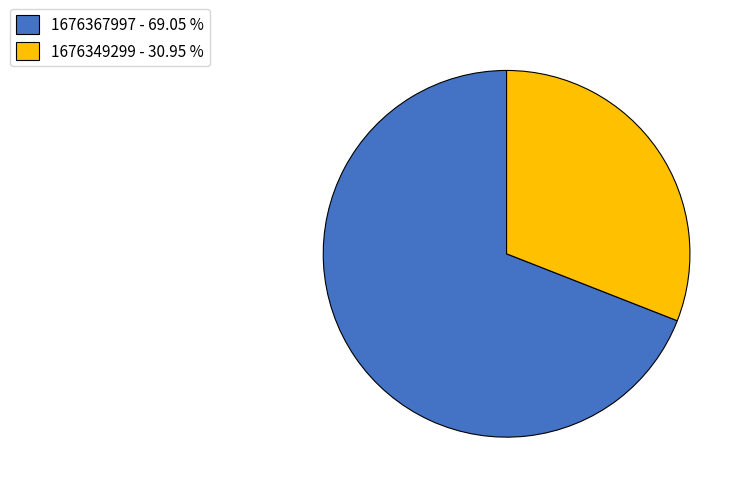

How many segments does this pie chart have?

2